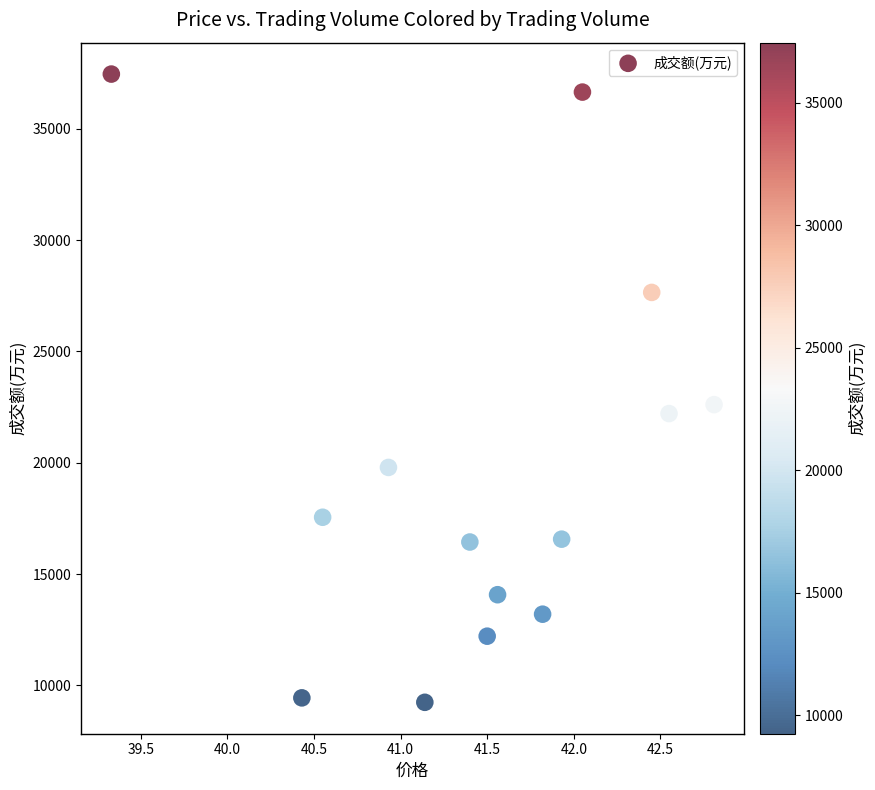

What is the range of Y values (max minus min)?

28218